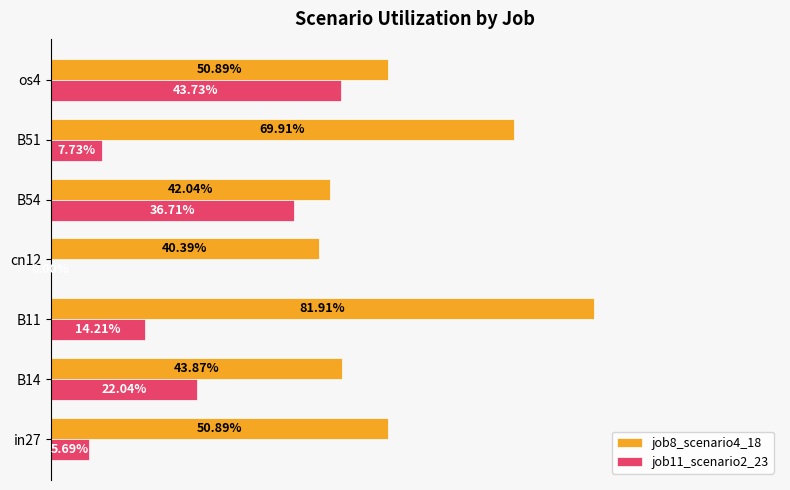

What is the greatest value displayed?

0.8